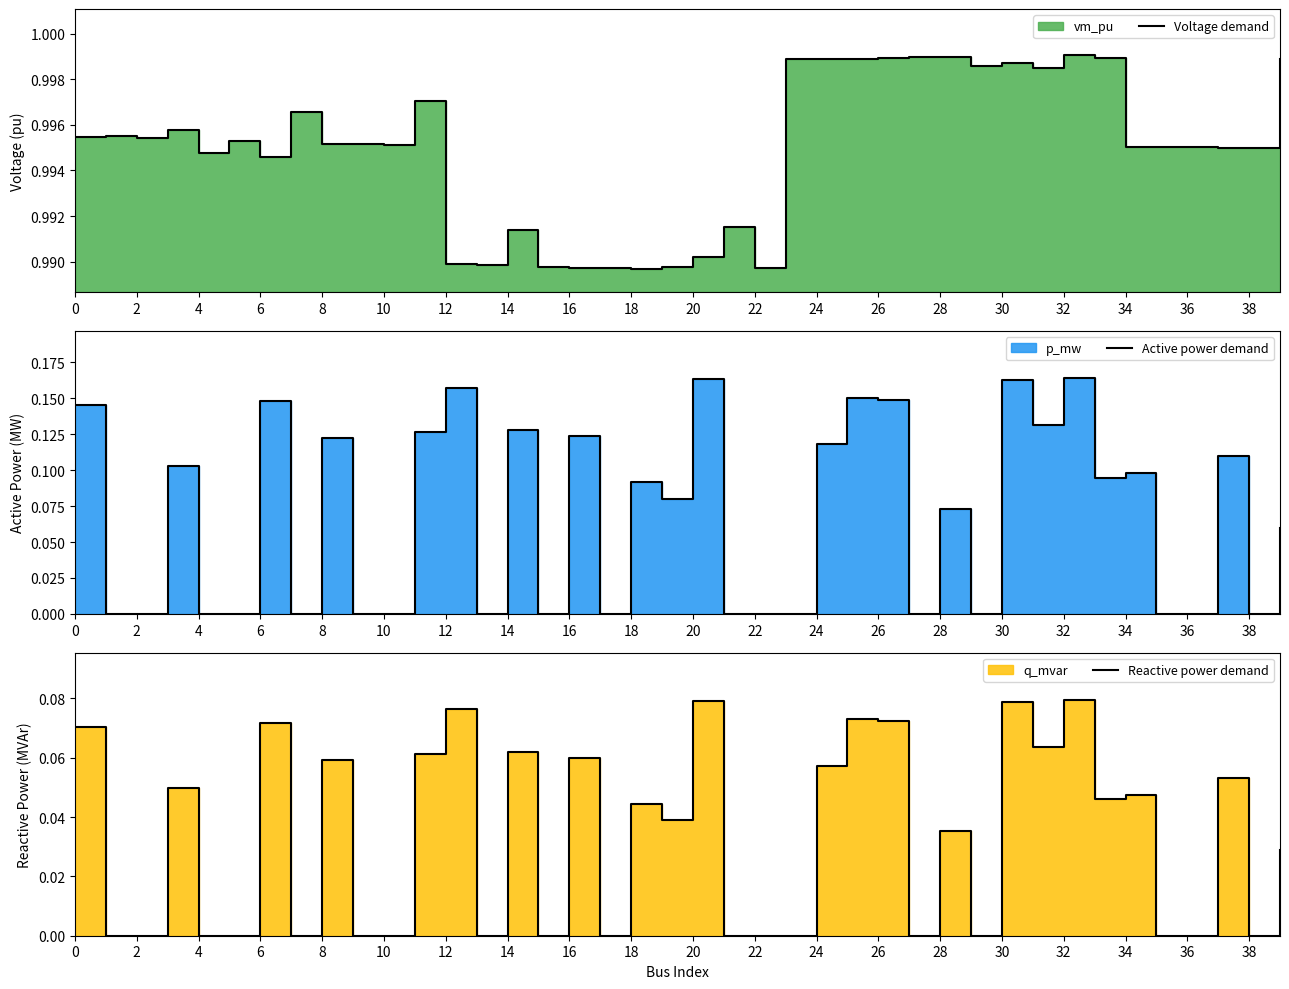

Reading right to left, transcribe all the data shown in this chart.

Voltage demand: 1.0	1.0	1.0	1.0	1.0	1.0	1.0	1.0	1.0	1.0	1.0	1.0	1.0	1.0	1.0	1.0	1.0	1.0	1.0	1.0	1.0	1.0	1.0	1.0	1.0	1.0	1.0	1.0	1.0	1.0	1.0	1.0	1.0	1.0	1.0	1.0	1.0	1.0	1.0	1.0
Active power demand: 0.1	0.0	0.1	0.0	0.0	0.1	0.1	0.2	0.1	0.2	0.0	0.1	0.0	0.1	0.2	0.1	0.0	0.0	0.0	0.2	0.1	0.1	0.0	0.1	0.0	0.1	0.0	0.2	0.1	0.0	0.0	0.1	0.0	0.1	0.0	0.0	0.1	0.0	0.0	0.1
Reactive power demand: 0.0	0.0	0.1	0.0	0.0	0.0	0.0	0.1	0.1	0.1	0.0	0.0	0.0	0.1	0.1	0.1	0.0	0.0	0.0	0.1	0.0	0.0	0.0	0.1	0.0	0.1	0.0	0.1	0.1	0.0	0.0	0.1	0.0	0.1	0.0	0.0	0.0	0.0	0.0	0.1